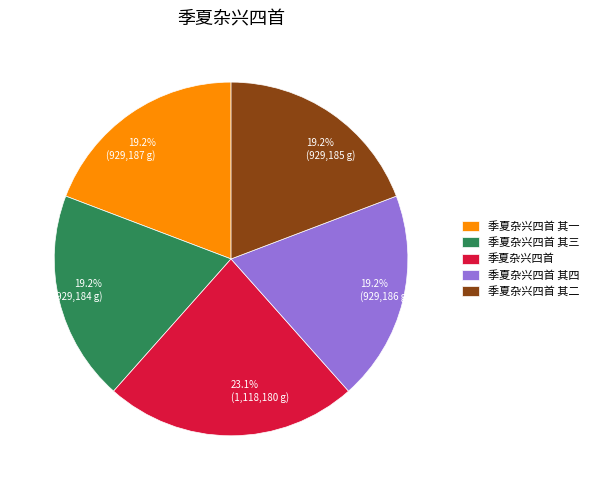

To the nearest percent, what is the difference between the largest and smallest slice percentages?

4%